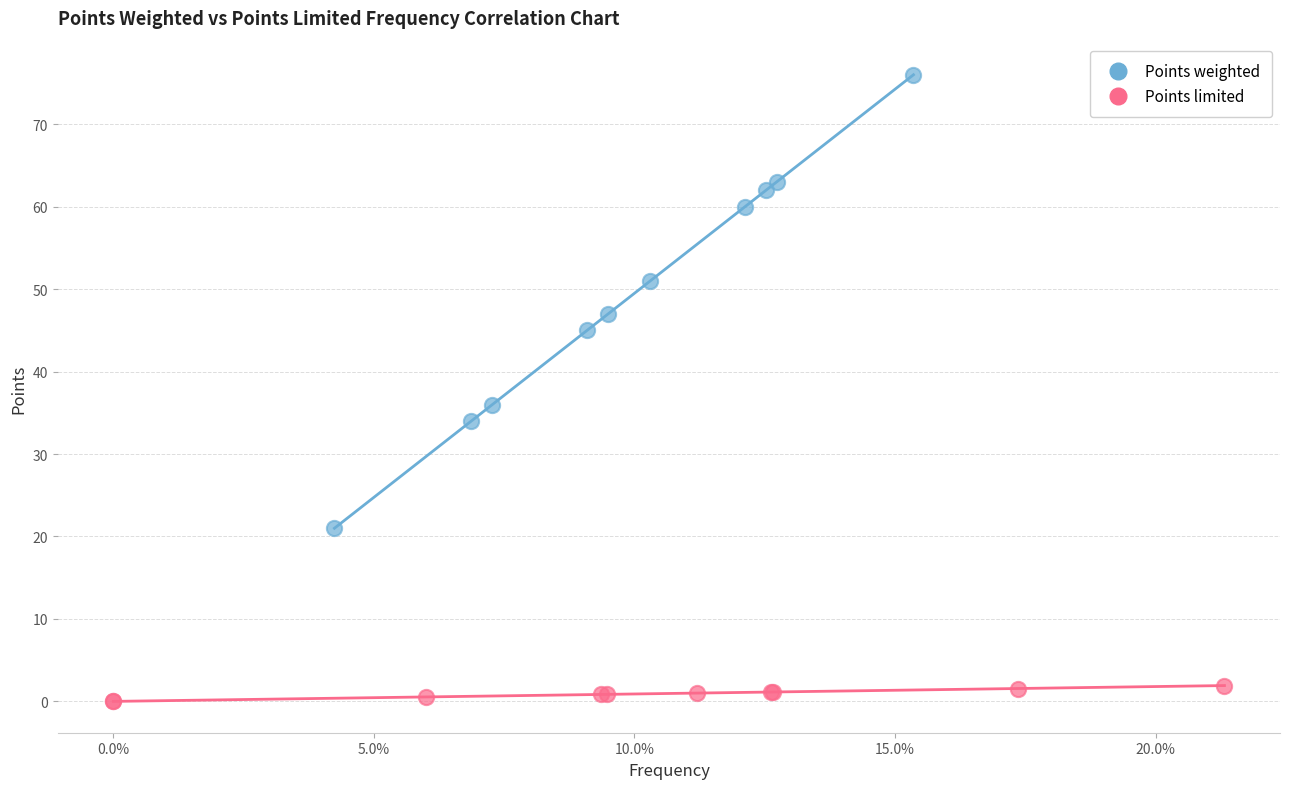

Which series contains the highest Y value?

Points weighted